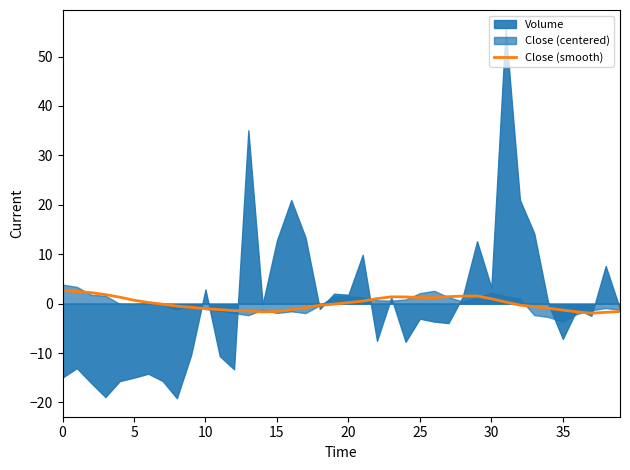

What is the change in value from 10 to 25?

+2.2